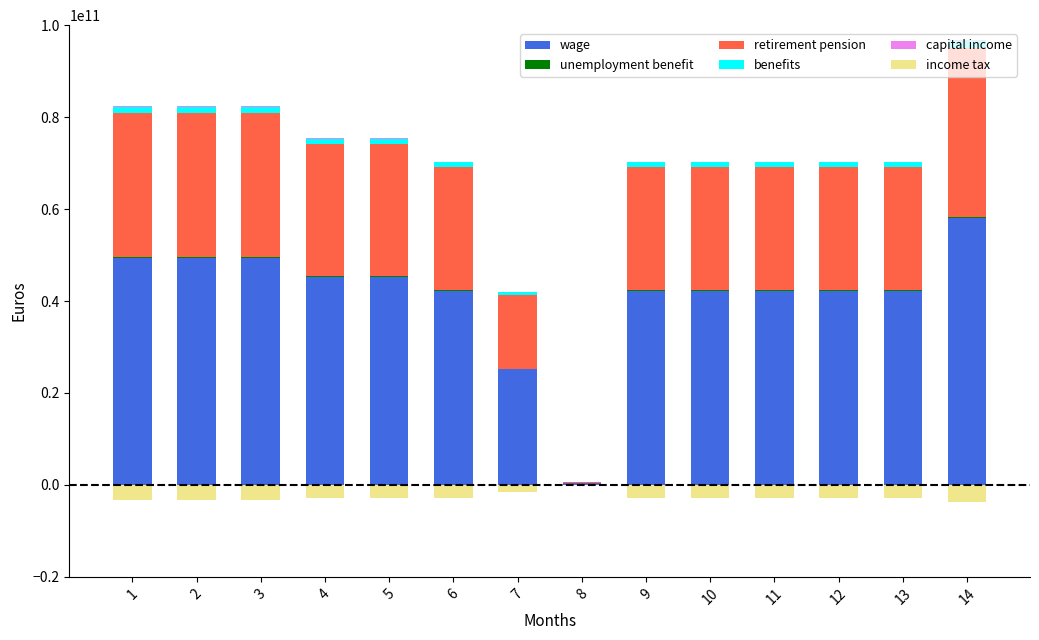

What value does the capital income series have at 1?

148210871.4